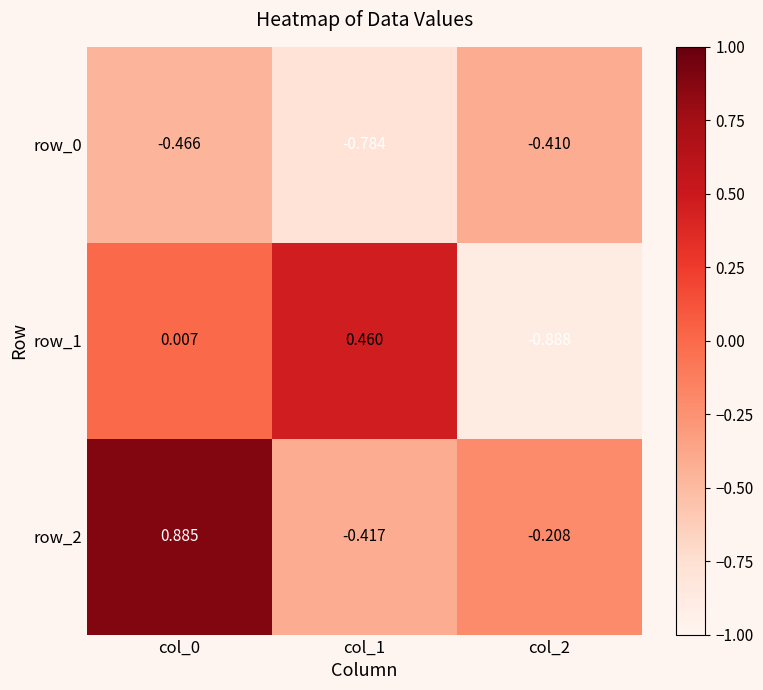

What is the spread (max minus min) of values at col_0?

1.4